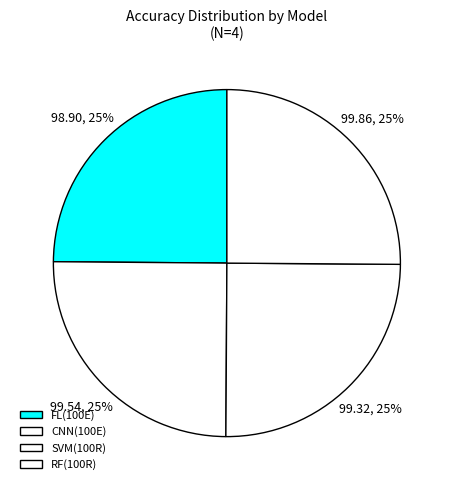

Approximately how many times larger is the value at SVM(100R) compared to FL(100E)?

1.0